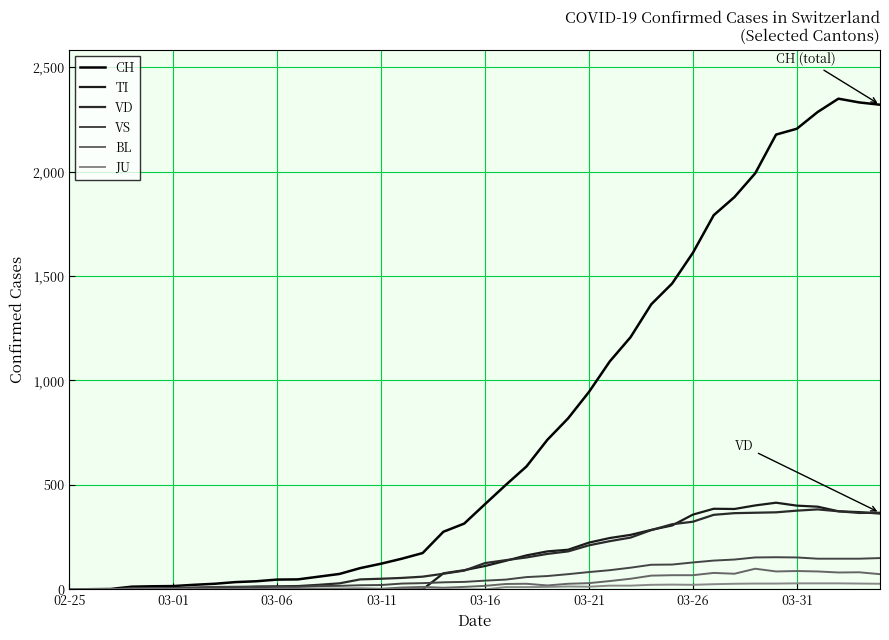

Between which two adjacent categories do TI and VD first intersect?

17 and 18